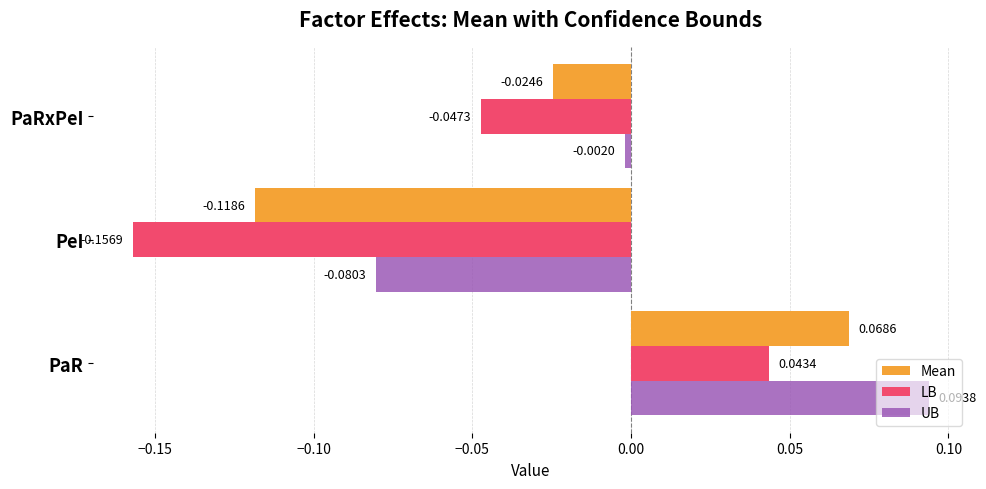

List the series in order of their overall mean, lowest first.

LB, Mean, UB